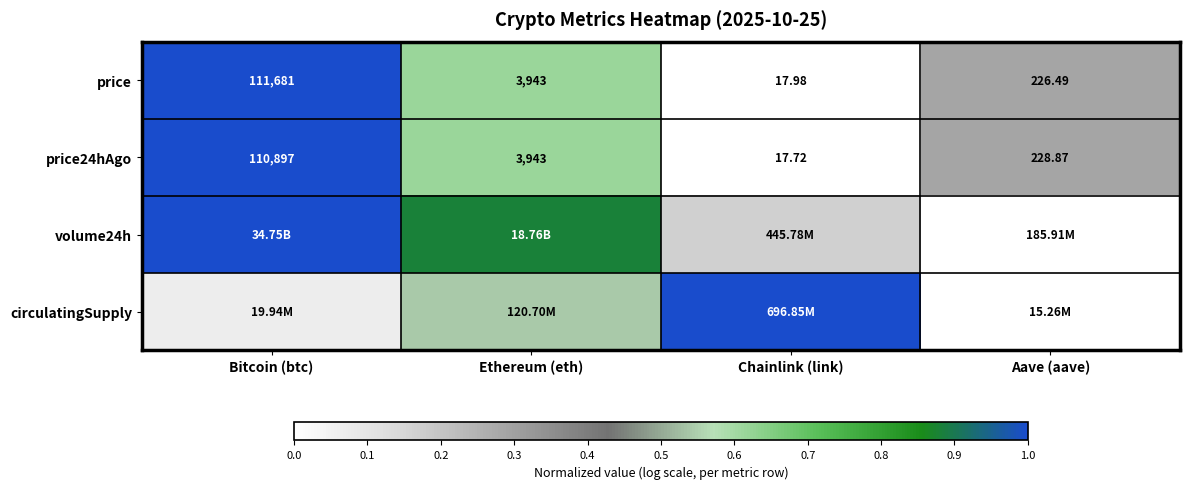

At which label does price24hAgo reach its minimum?

Chainlink (link)